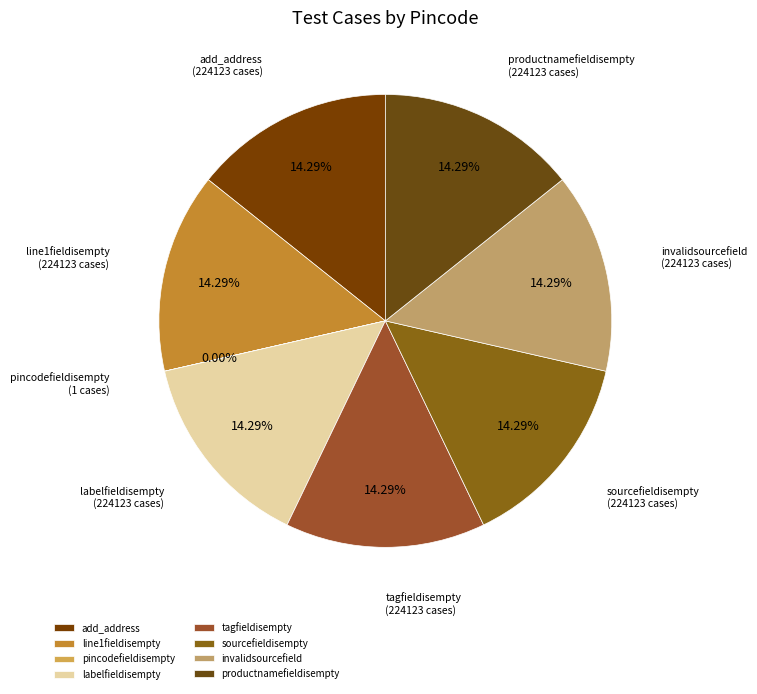

Is the sum of productnamefieldisempty and tagfieldisempty greater than half?

No